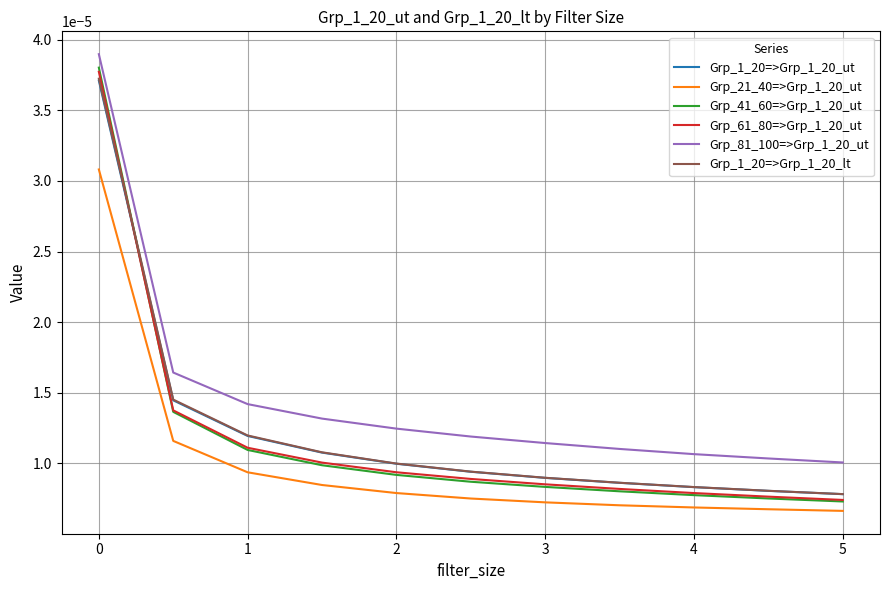

Which series has the widest spread of values?

Grp_41_60=>Grp_1_20_ut